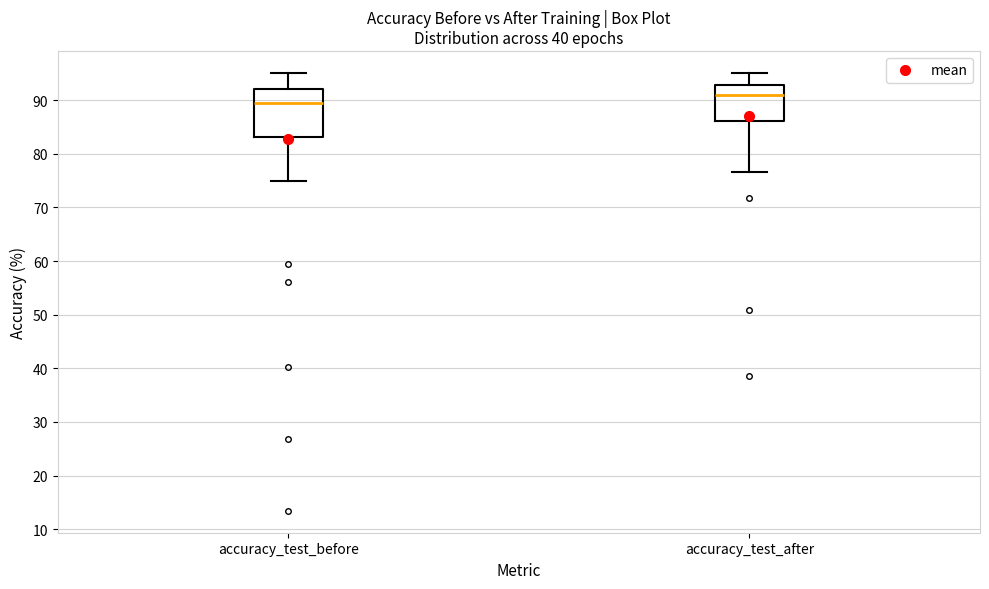

Which box has the highest median line?

accuracy_test_after